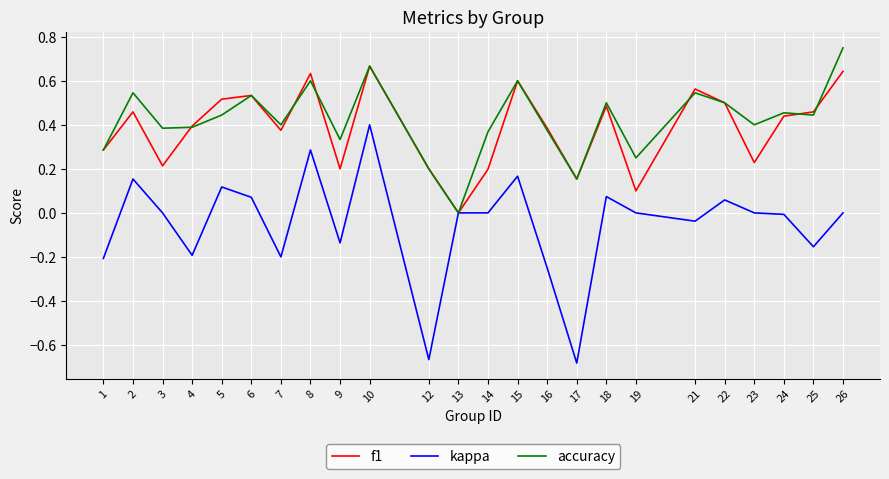

True or false: accuracy has a value of 0.5 at 24.

True